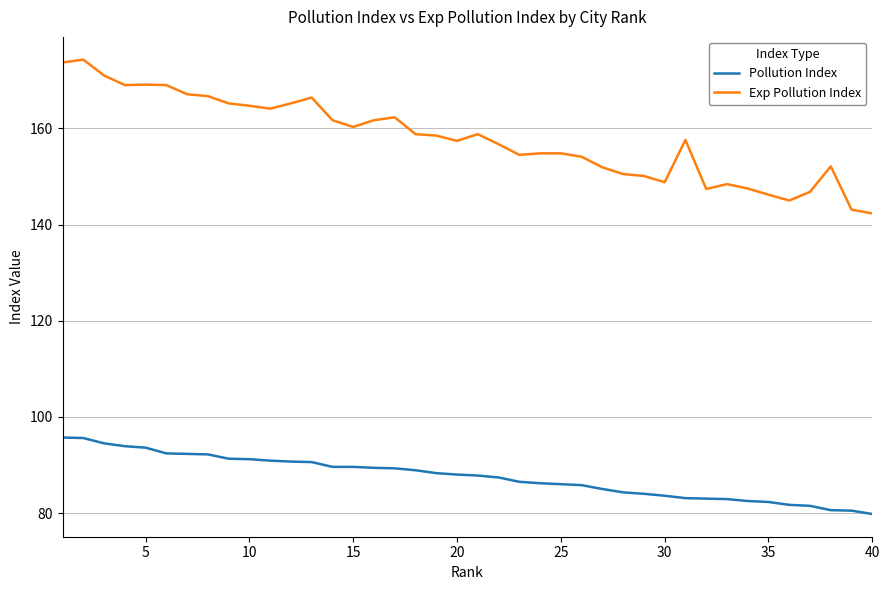

What is the maximum value for Exp Pollution Index?

174.3